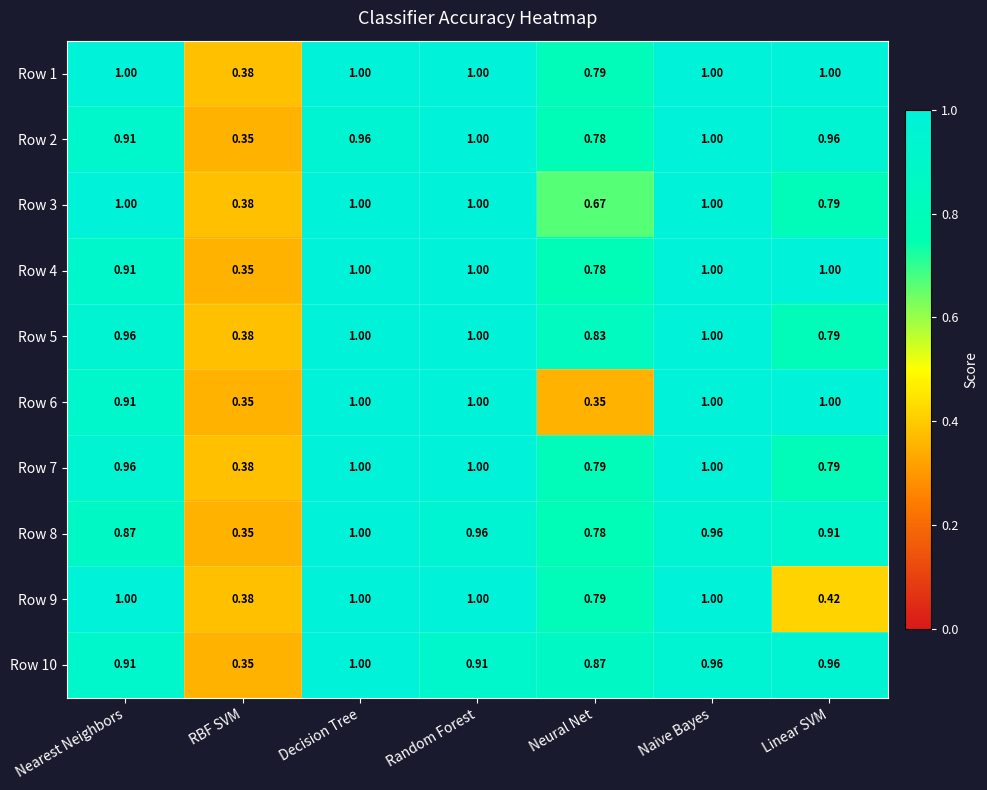

At which label is Row 1 closest to 0?

RBF SVM